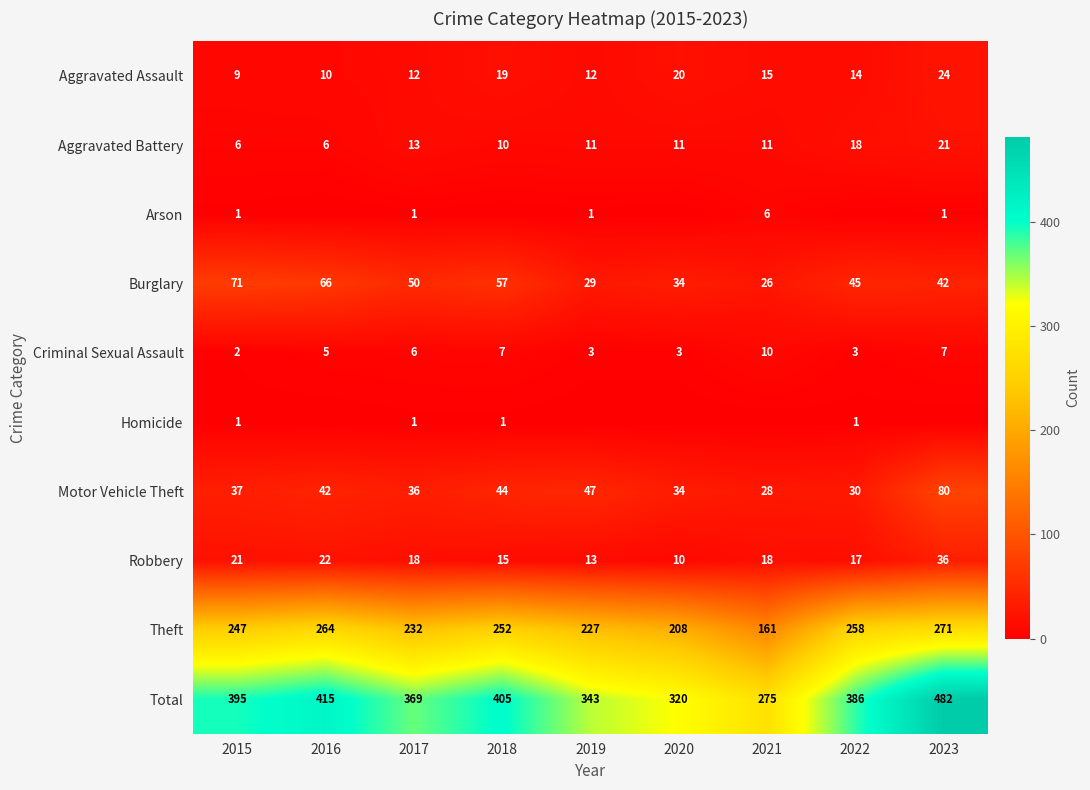

Which category has the highest value in the Aggravated Assault series?

2023